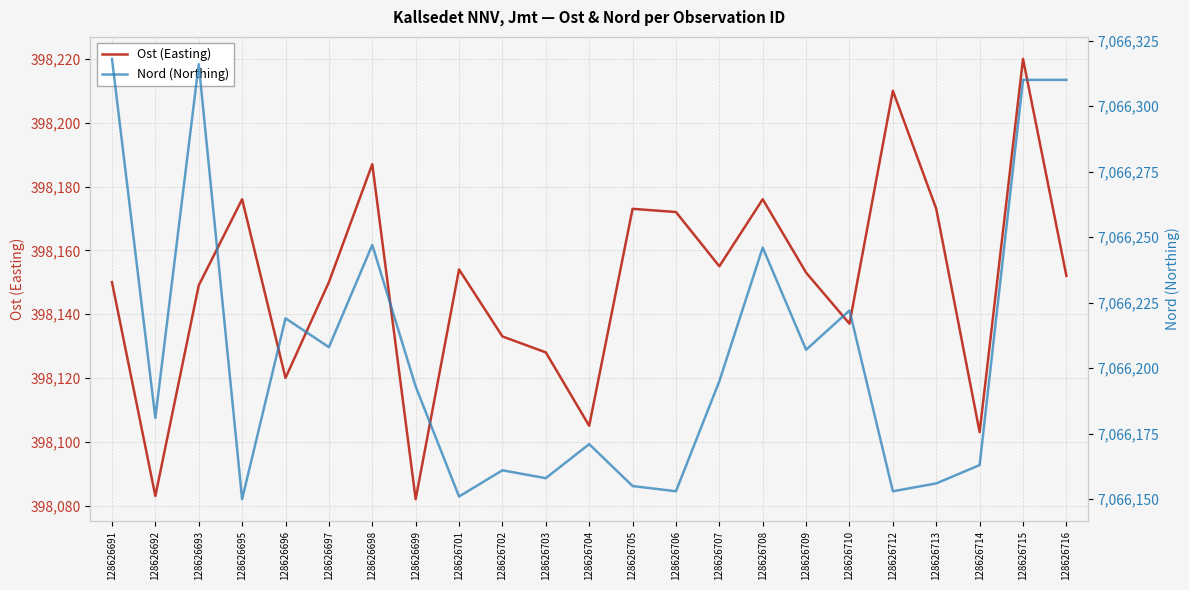

How many interior local peaks does the Ost (Easting) series have?

7